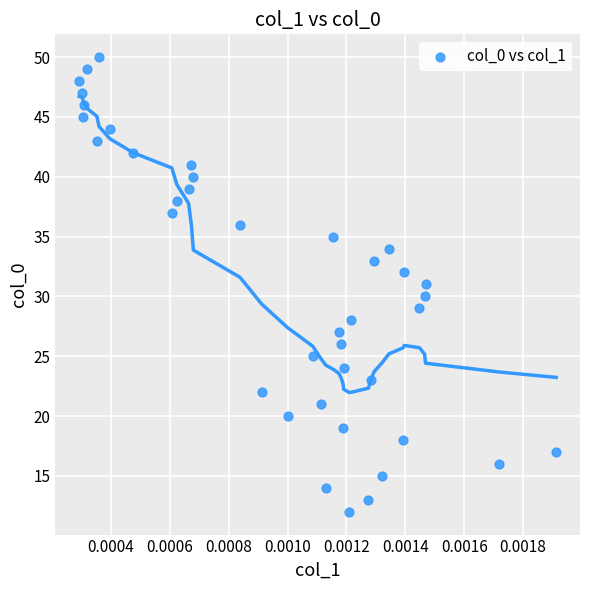

What is the range of Y values (max minus min)?

38